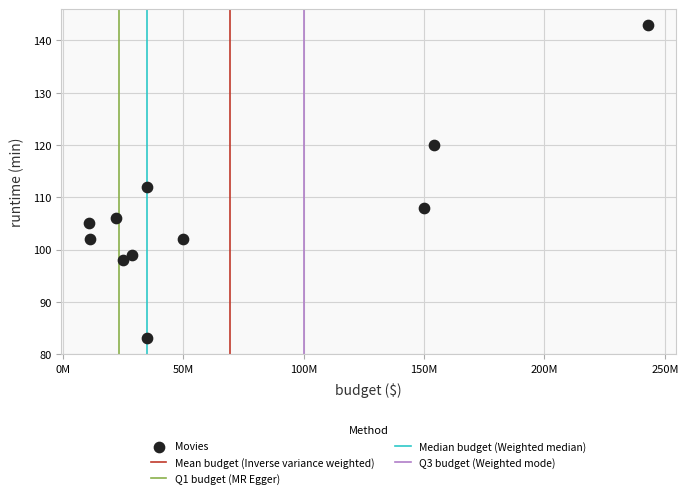

What is the range of X values (max minus min)?

232000000